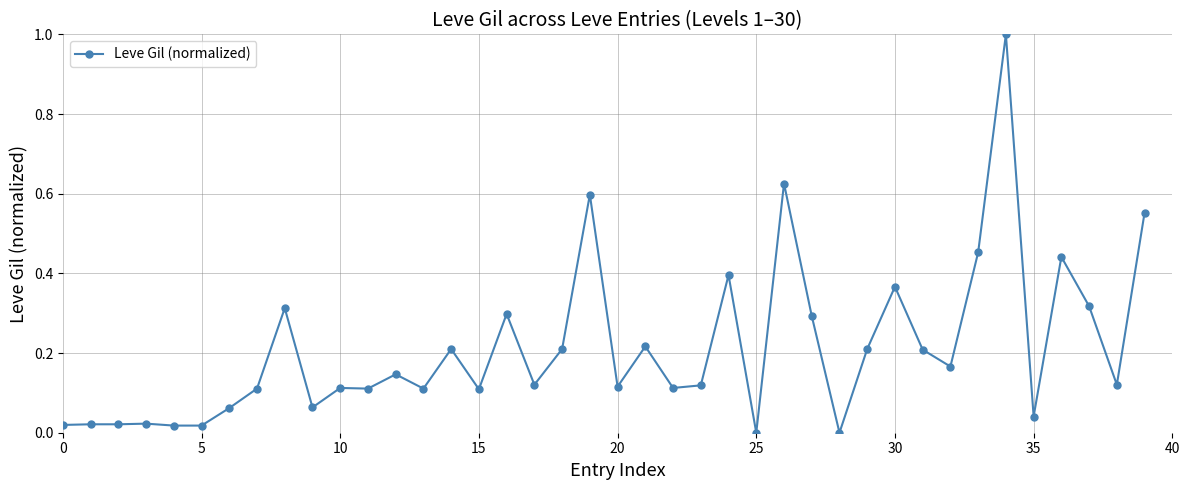

True or false: the data has more than 0 interior local peaks.

True